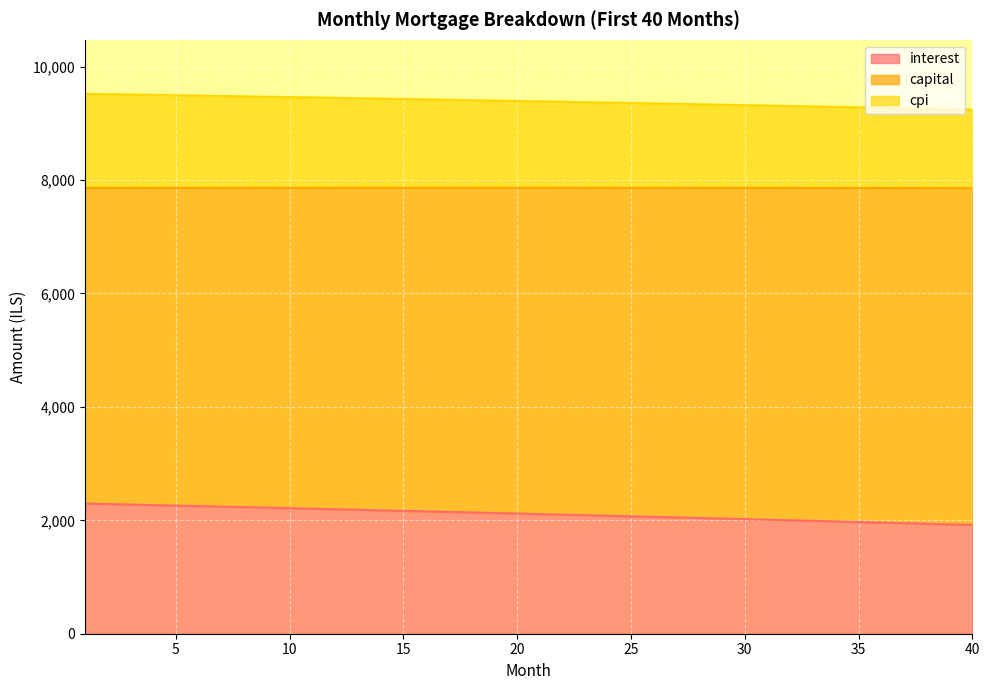

What is the highest value of the interest series?

2295.5